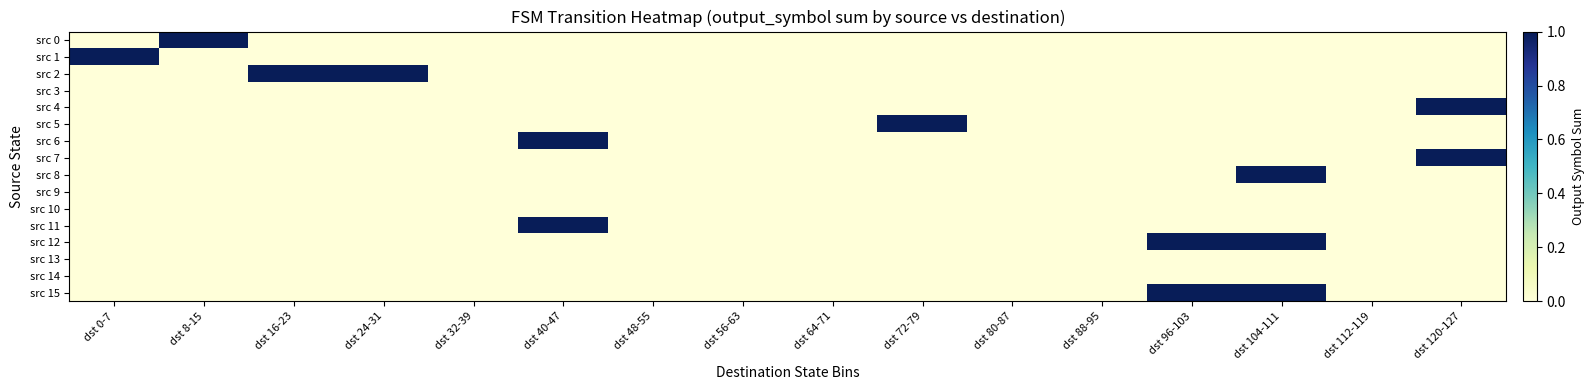

List the series in order of their peak value, lowest first.

src 3, src 9, src 10, src 13, src 14, src 0, src 1, src 2, src 4, src 5, src 6, src 7, src 8, src 11, src 12, src 15